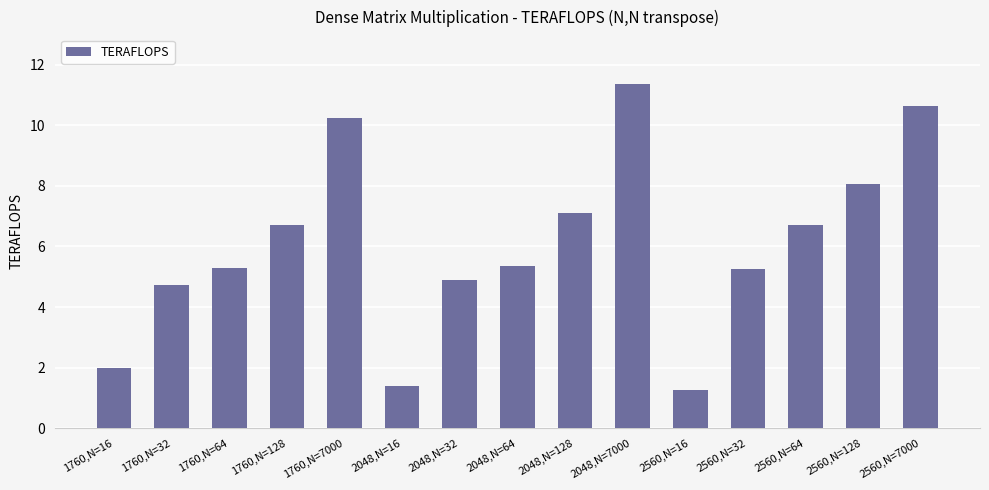

Does the chart contain any negative values?

No